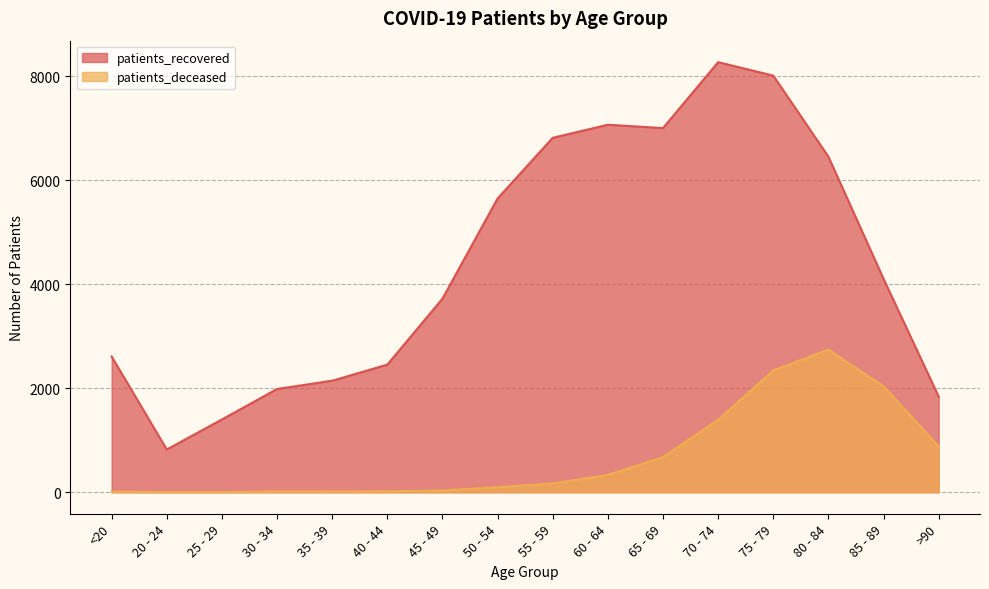

What is the sum of the patients_recovered values at <20 and 75 - 79?

10620